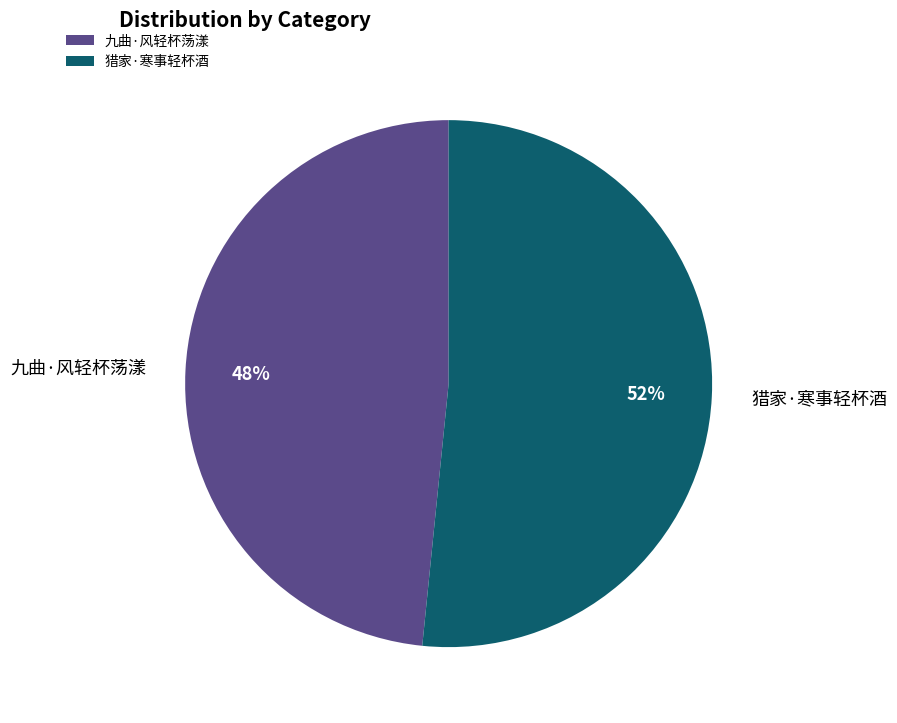

Does 九曲·风轻杯荡漾 account for over 50% of the chart?

No